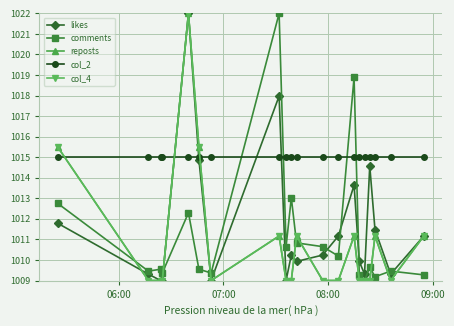

Is this an area chart (filled region under the line)?

No